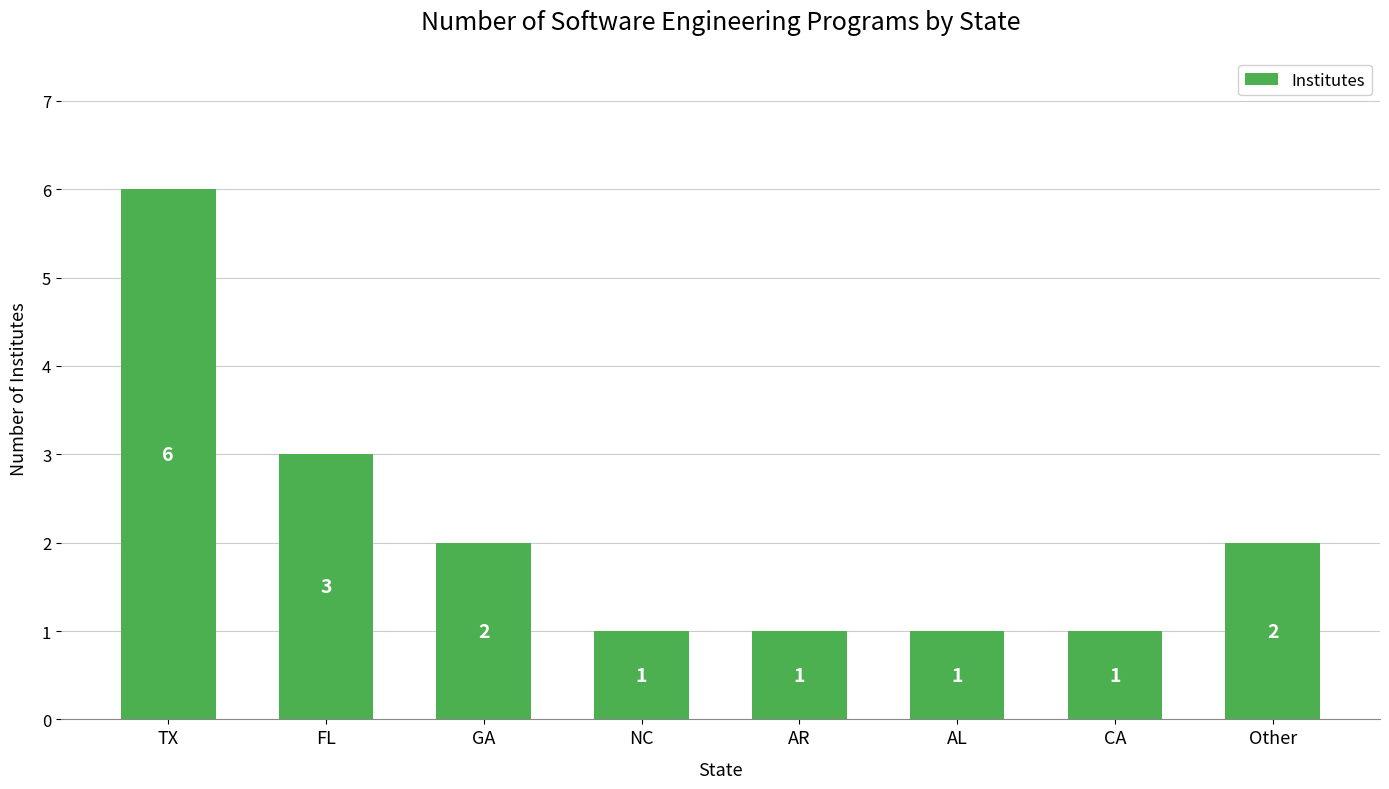

What is the minimum value shown in the chart?

1